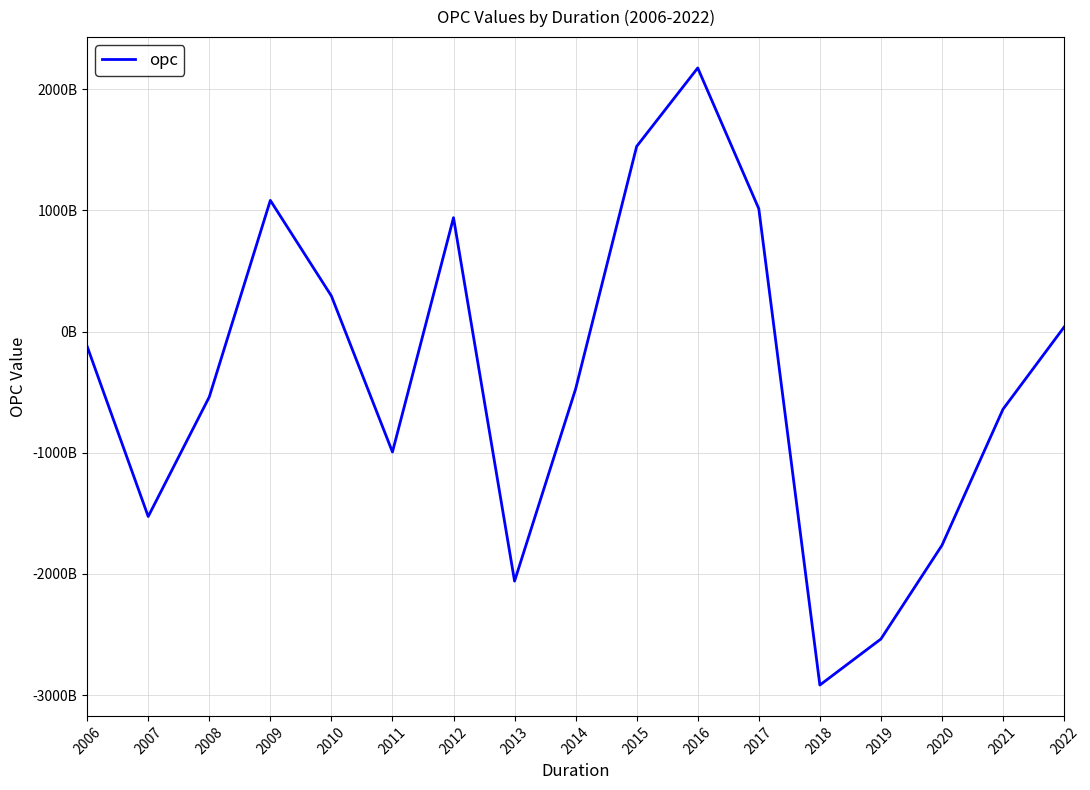

Does the chart display data point markers on the line(s)?

No